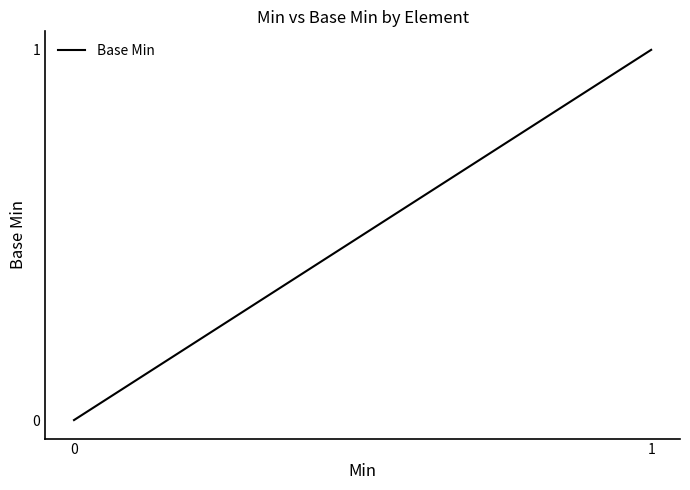

What is the maximum value shown in the chart?

1